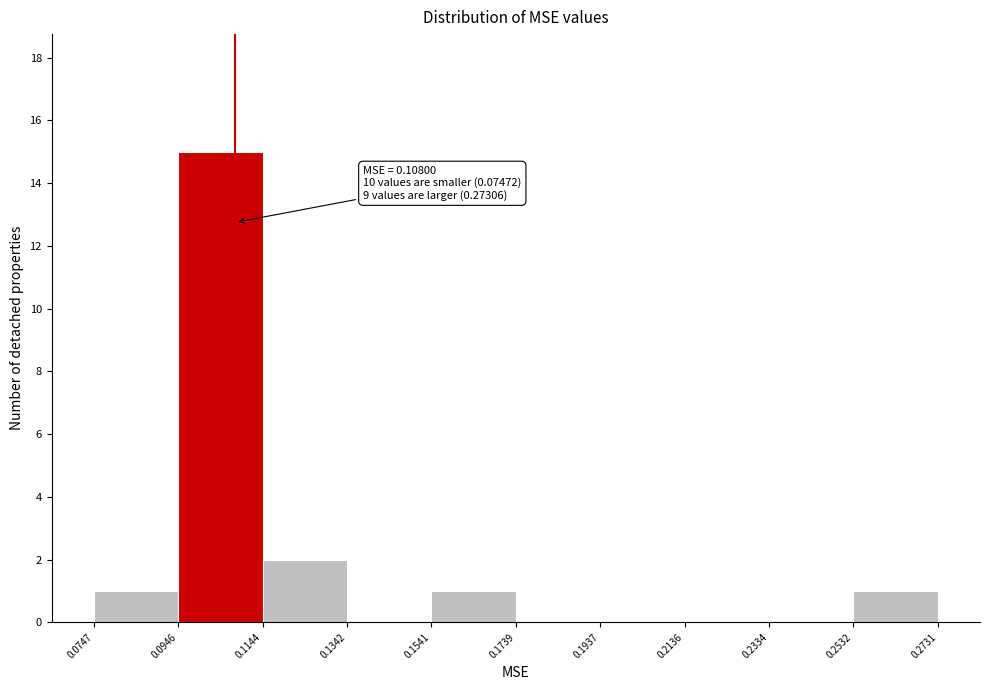

Which range on the x-axis has the tallest bar?

0.0946 to 0.1144